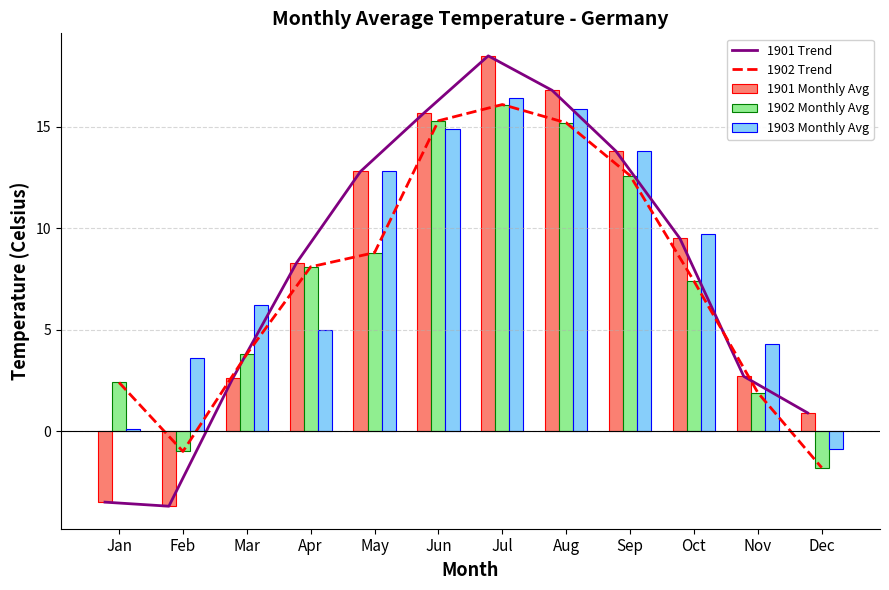

Which series has the widest spread of values?

1901 Trend